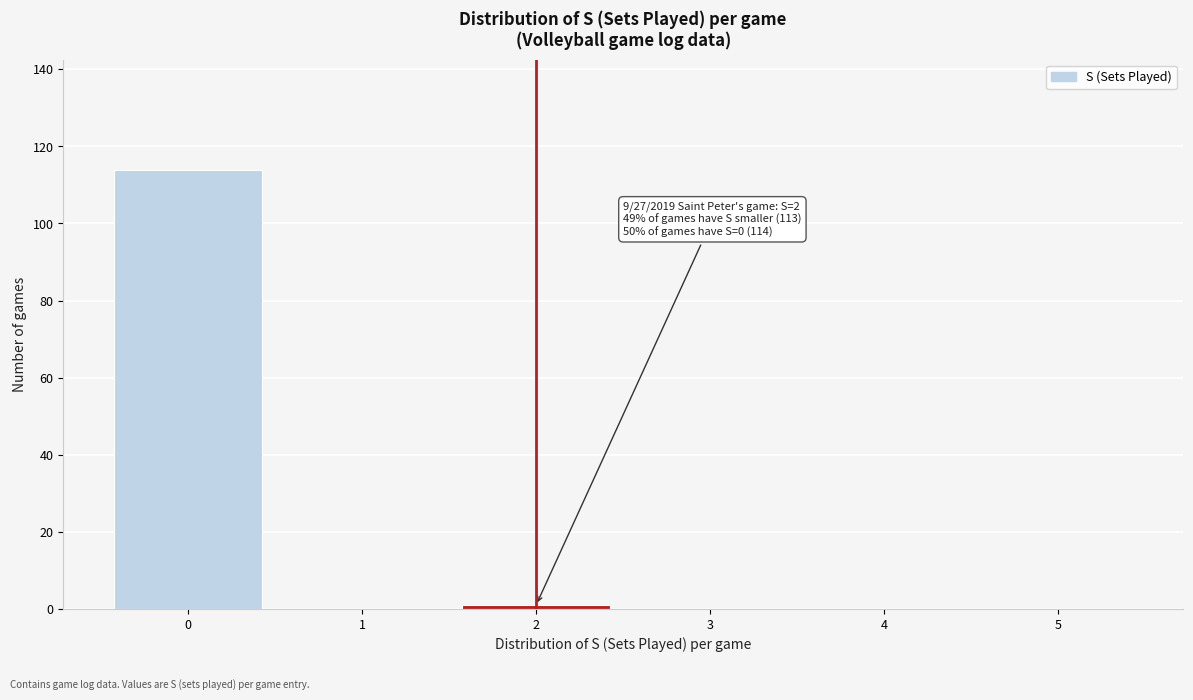

Reading right to left, what are all the values shown in this chart?

5=0	4=0	3=0	2=1	1=0	0=114